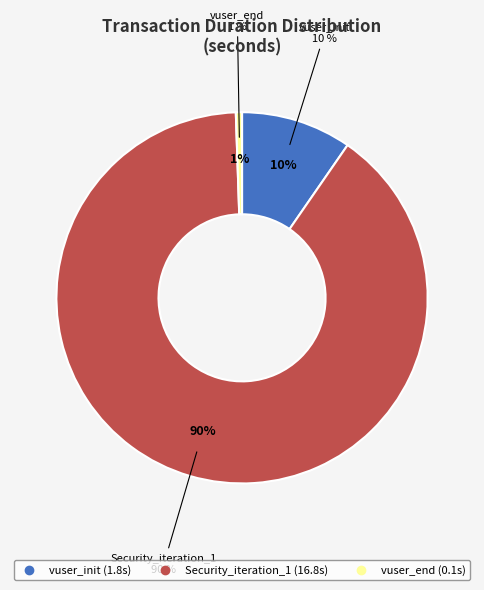

Which slice is the largest?

Security_iteration_1